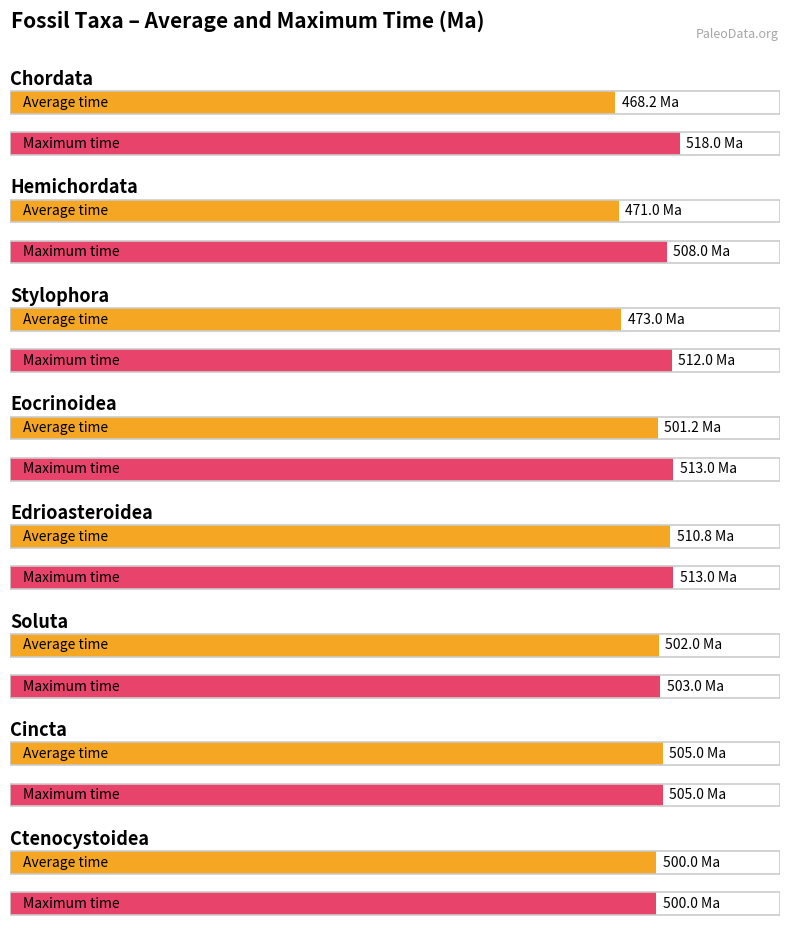

At which label is Average time closest to 480?

Stylophora